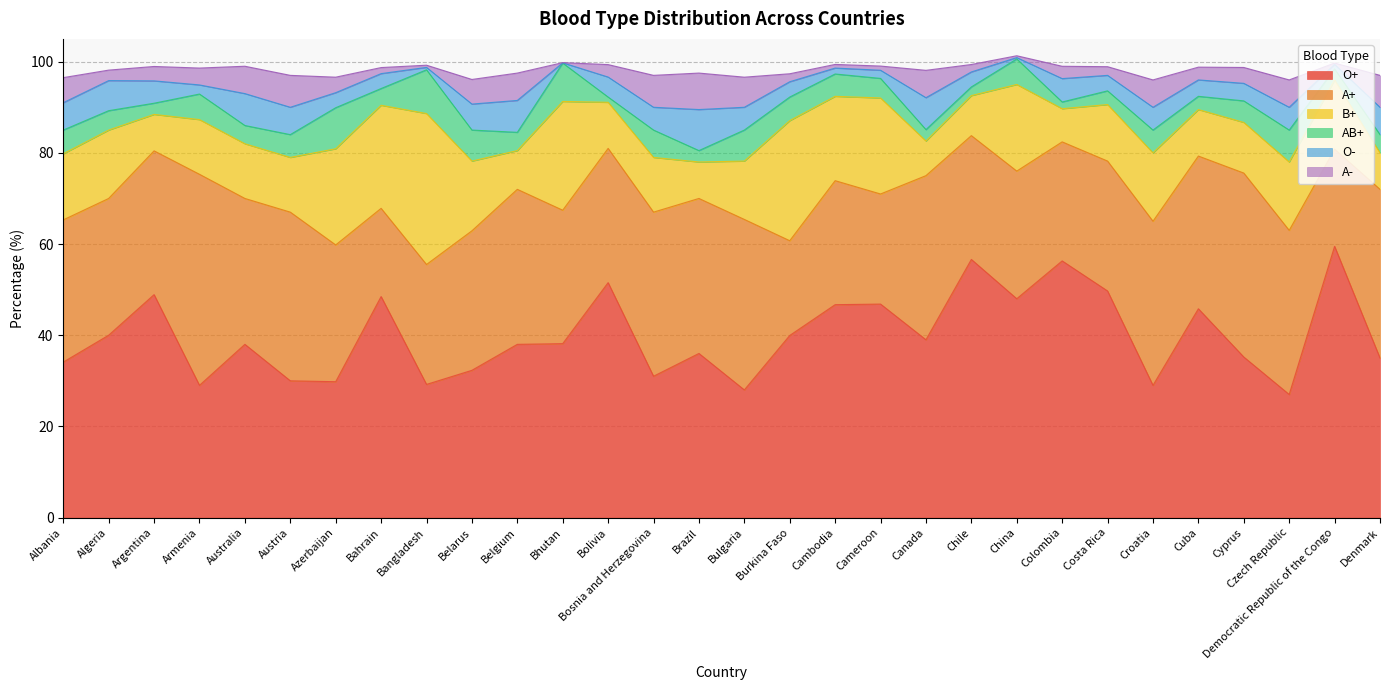

Count the number of categories in the chart.

30